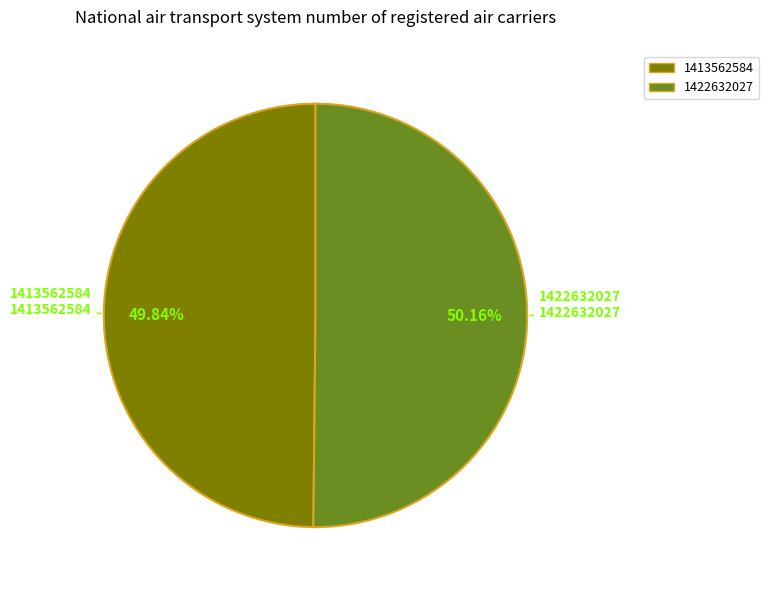

Do 1413562584 and 1422632027 together represent more than half of the pie?

Yes